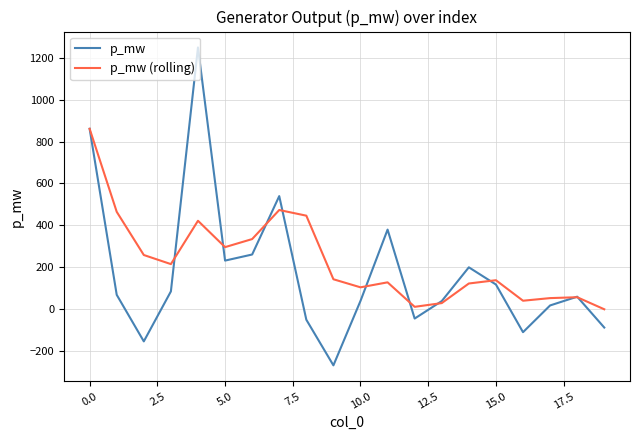

True or false: p_mw has more than 2 interior local peaks.

True